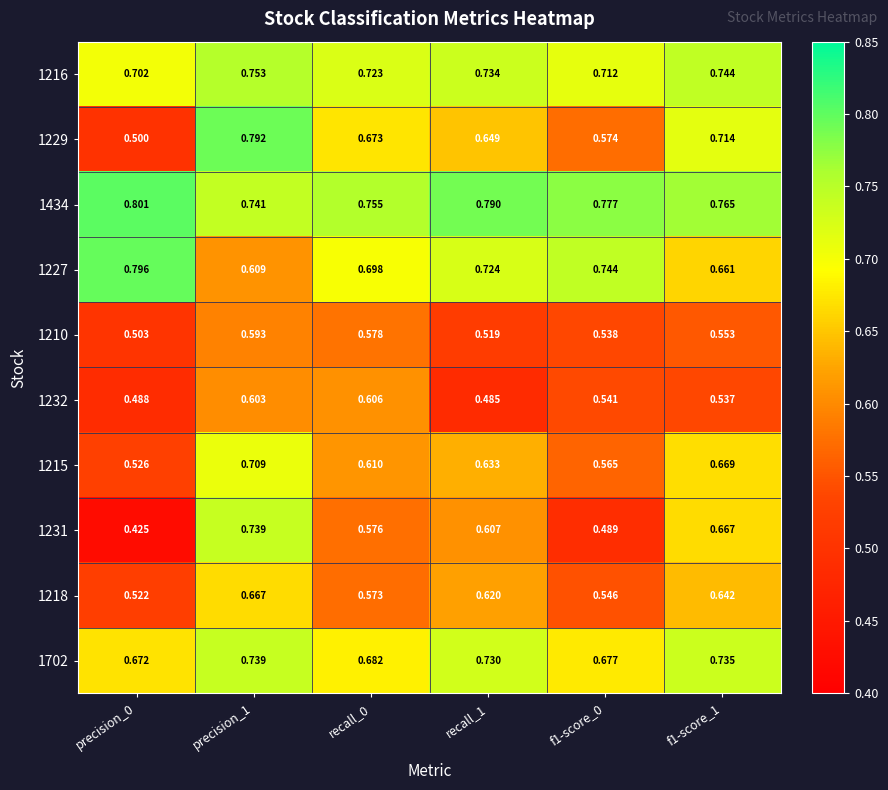

Is the value of 1232 at f1-score_1 greater than the value of 1702 at recall_1?

No